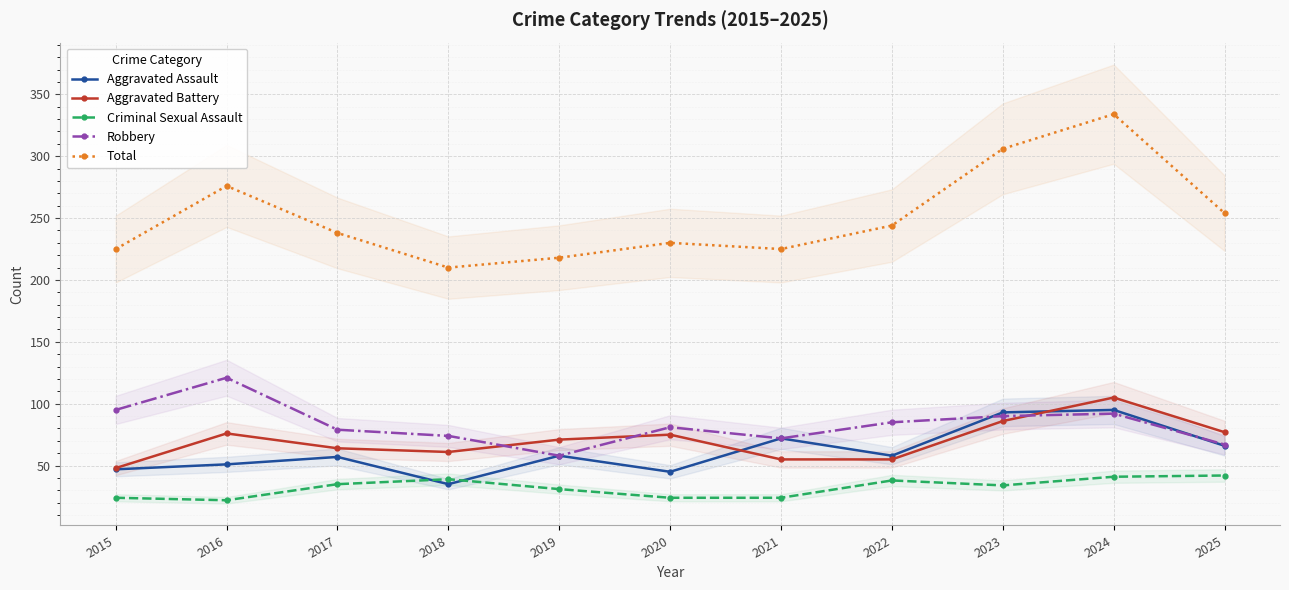

At which label does Aggravated Battery reach its peak?

2024